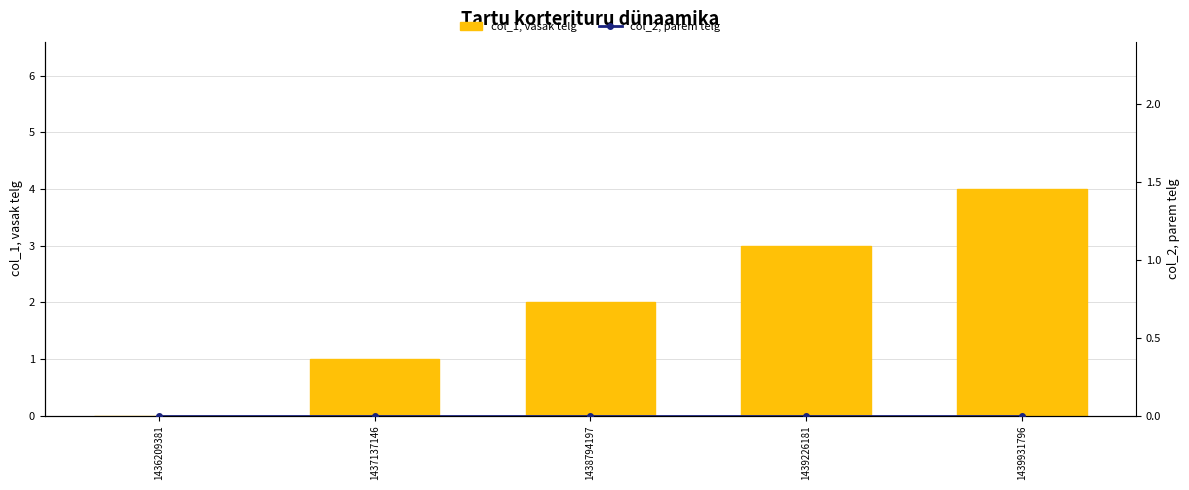

What are all the series names shown in the legend?

col_1, vasak telg, col_2, parem telg